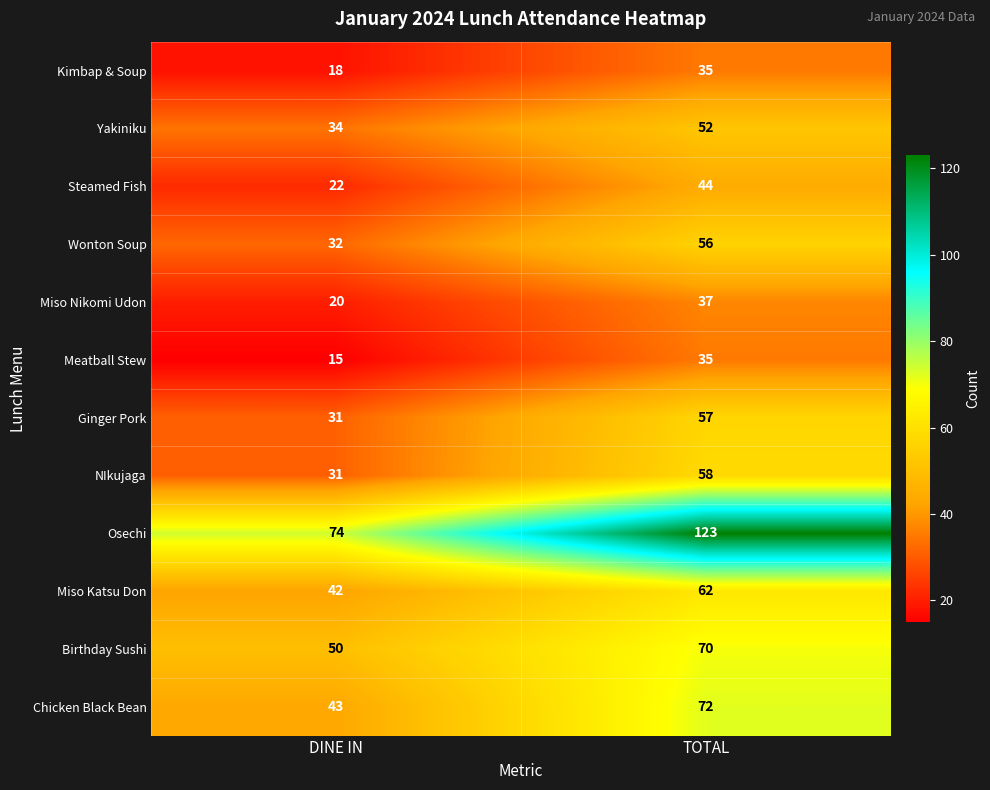

Which category has the highest value across all series?

TOTAL